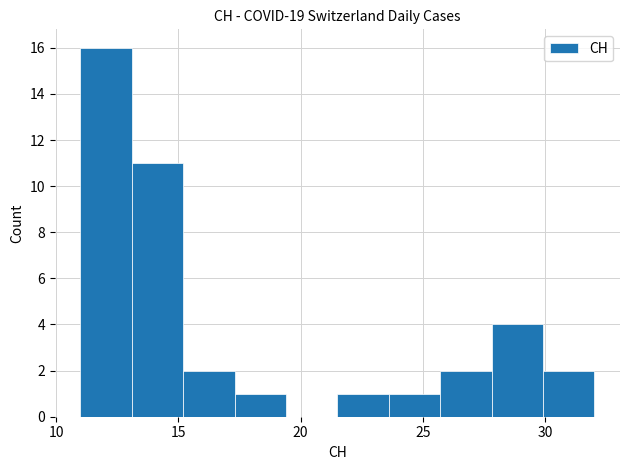

Reading left to right, transcribe this chart: for each bar, give the range it covers on the x-axis and its height. Neither the bar edges nor the heights are printed on the chart, so give them approximately, as read against the axes.

11.0 to 13.1: 16
13.1 to 15.2: 11
15.2 to 17.3: 2
17.3 to 19.4: 1
19.4 to 21.5: 0
21.5 to 23.6: 1
23.6 to 25.7: 1
25.7 to 27.8: 2
27.8 to 29.9: 4
29.9 to 32.0: 2